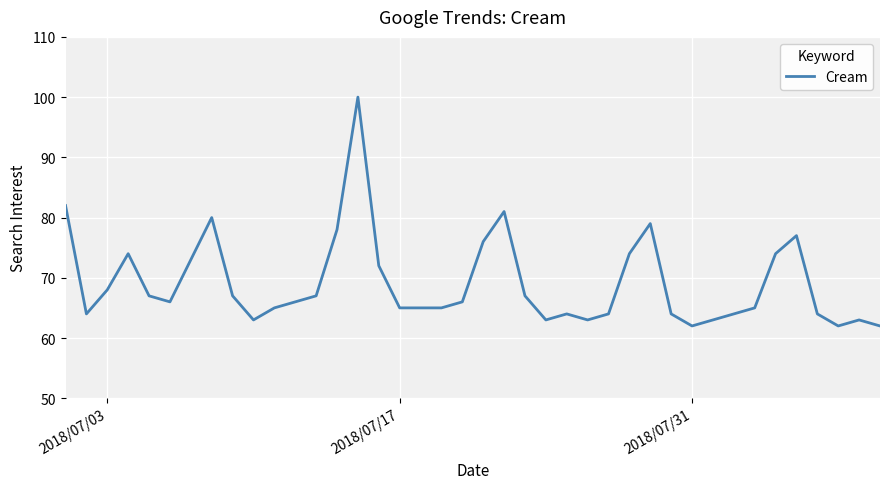

What is the smallest value displayed?

62